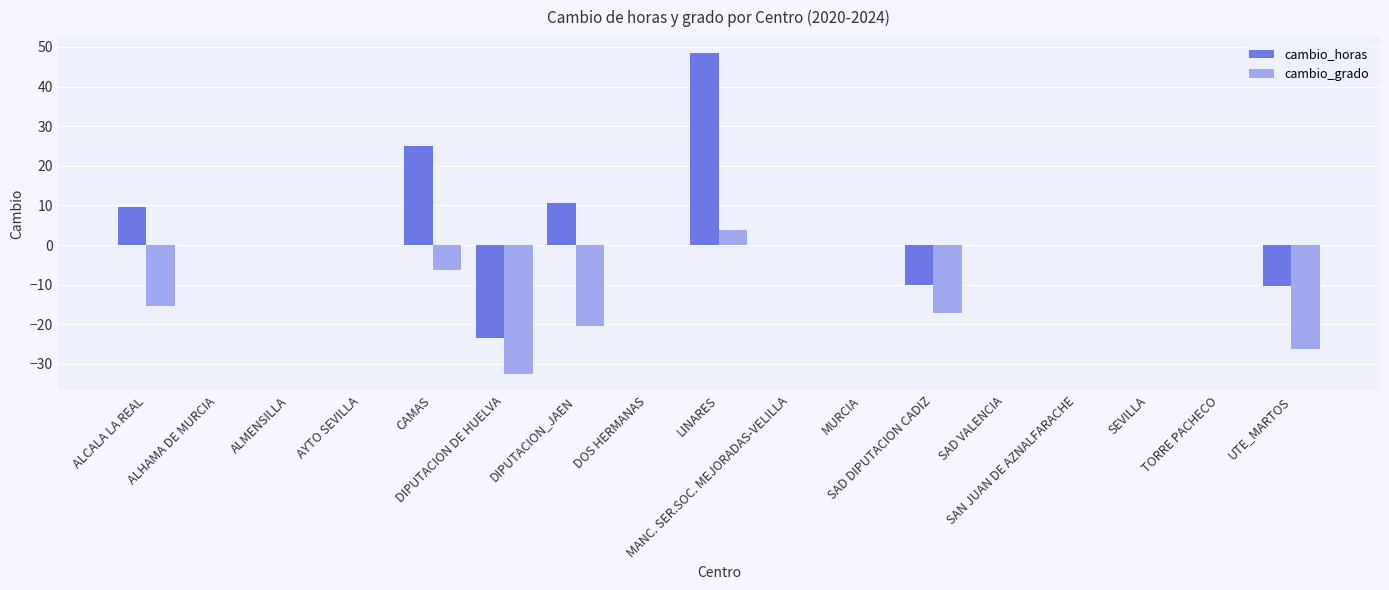

What is the greatest value displayed?

48.4